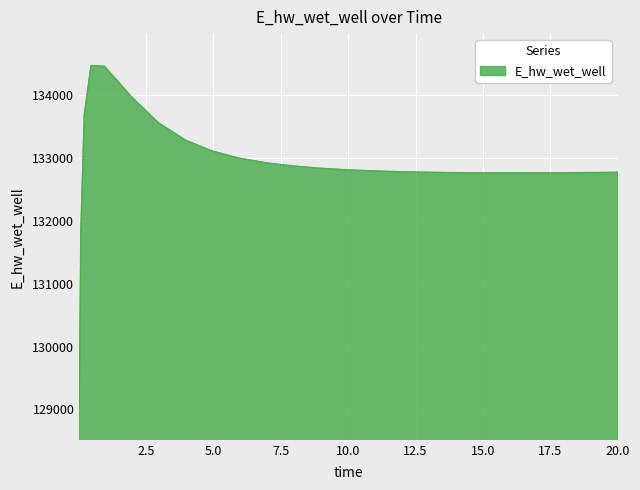

What is the minimum value shown in the chart?

129014.4